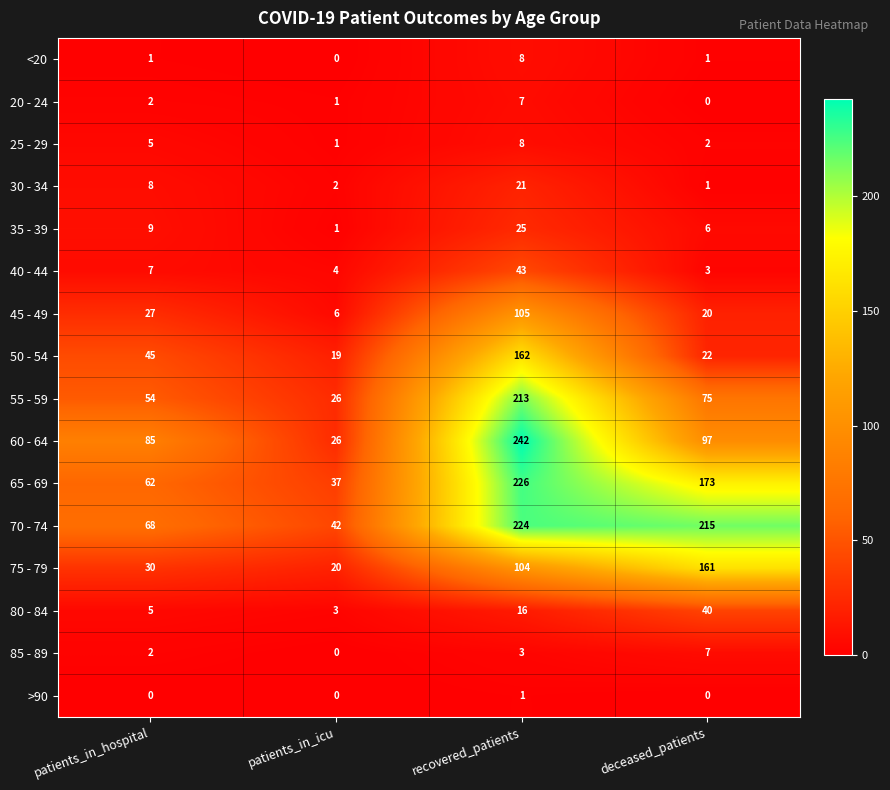

At which category is the sum across all series the highest?

recovered_patients